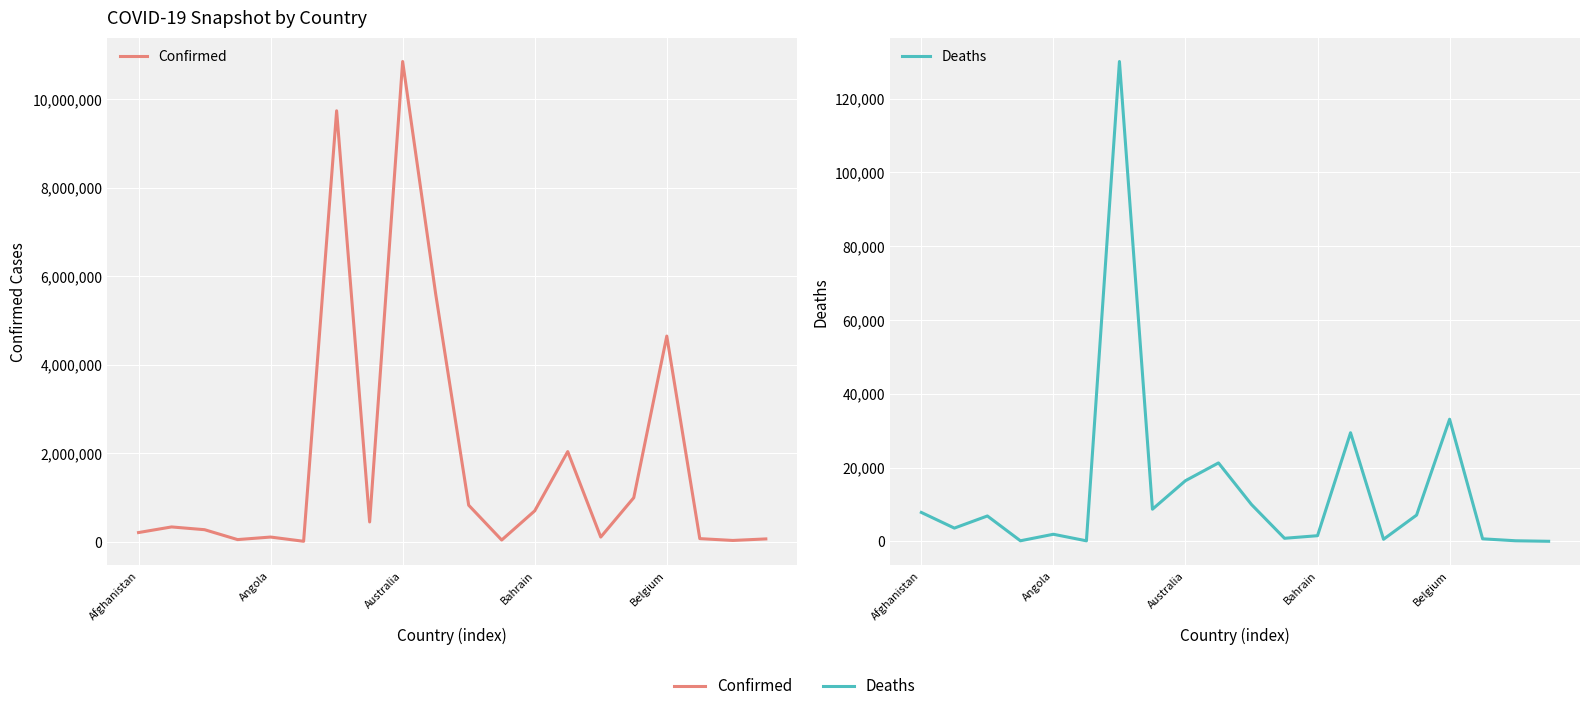

The value of Deaths at Bahrain is 271. True or false?

False